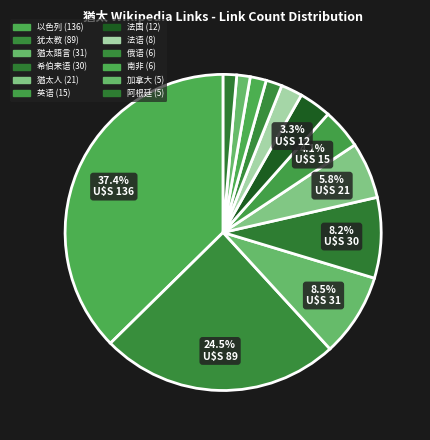

To the nearest percent, what percentage of the pie is 俄语?

2%